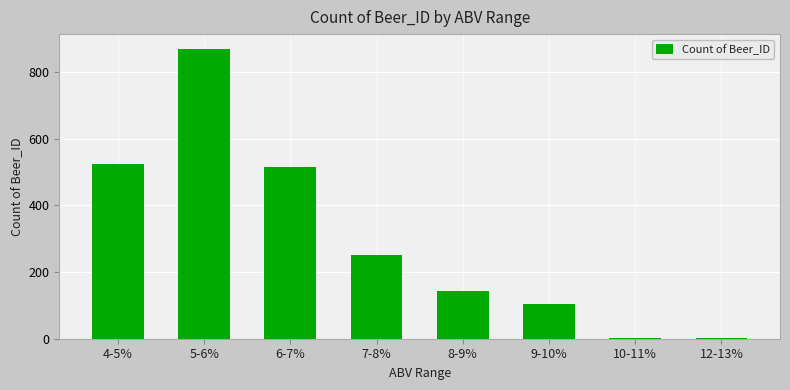

How many distinct data groups are displayed?

1